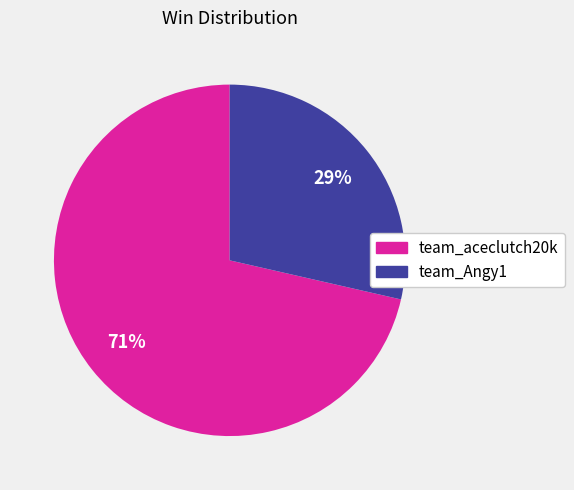

Count the number of slices in the pie.

2